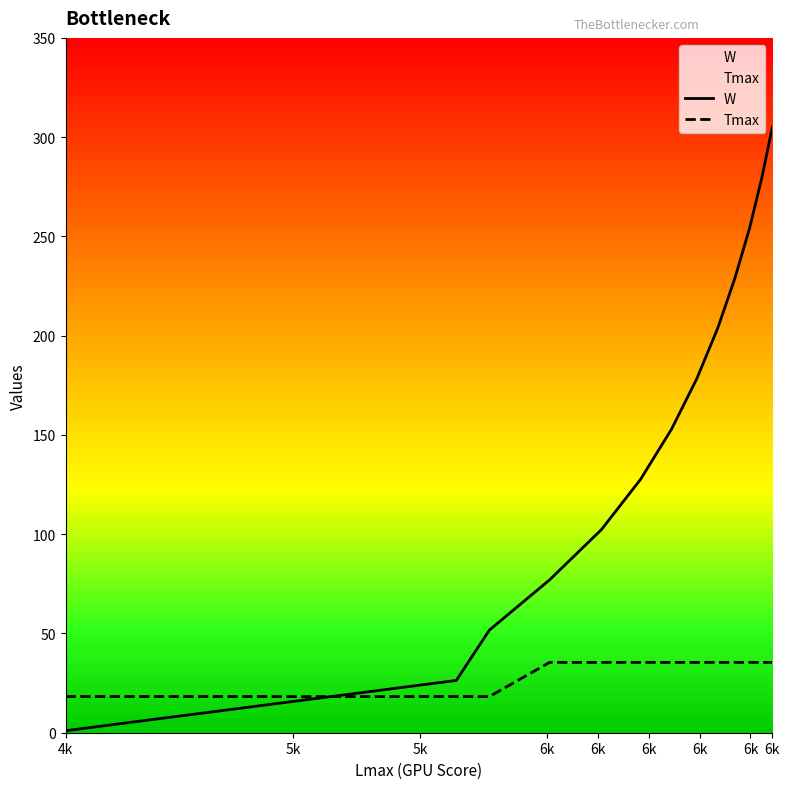

Is the value of Tmax at 6k greater than the value of W at 6k?

No